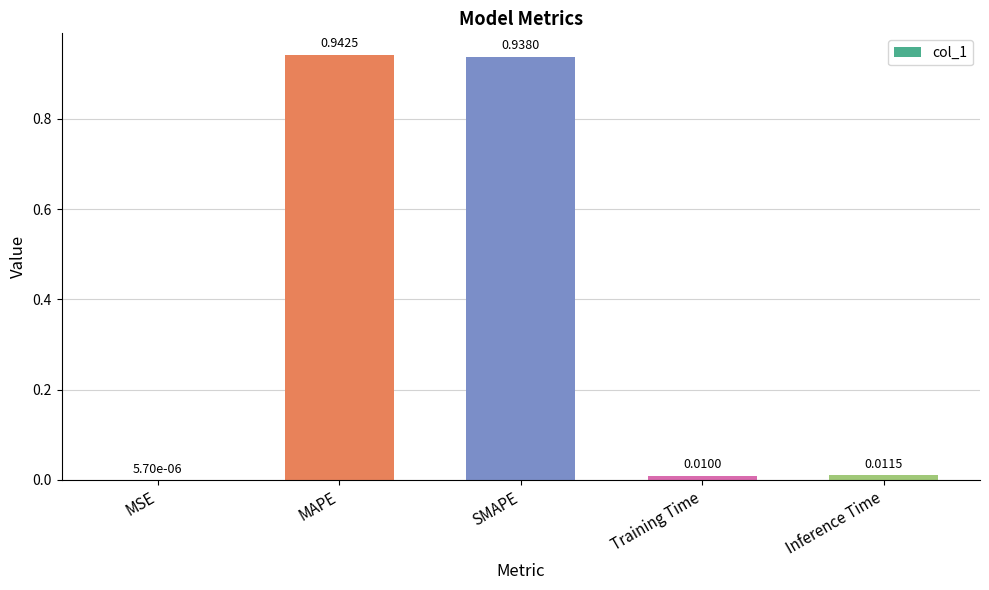

At which label is the value closest to 0?

MSE